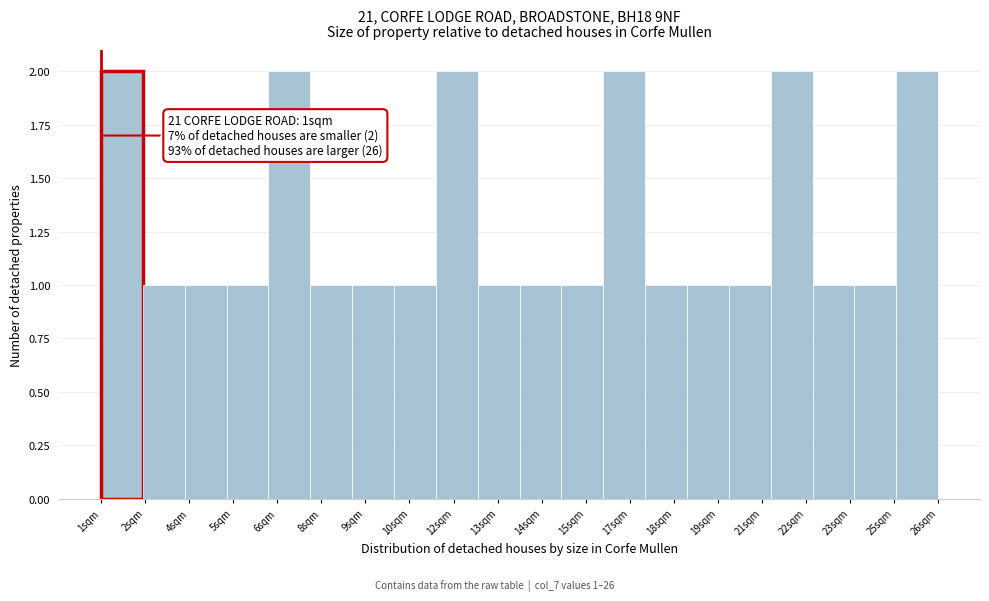

Reading left to right, list all the values displayed in this chart.

2	1	1	1	2	1	1	1	2	1	1	1	2	1	1	1	2	1	1	2